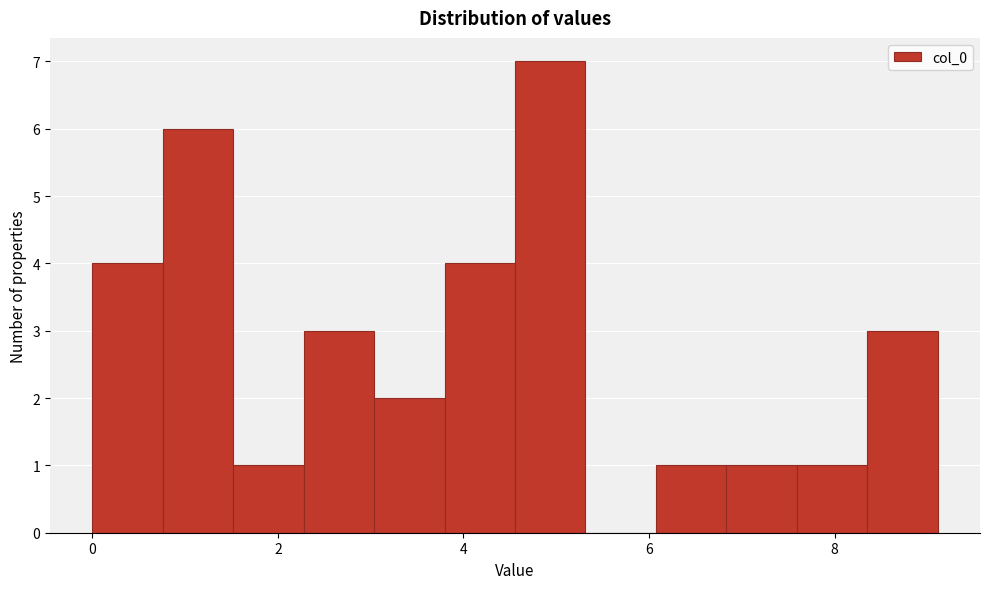

Read against the x-axis, roughly where is the centre of the tallest bar?

5.0